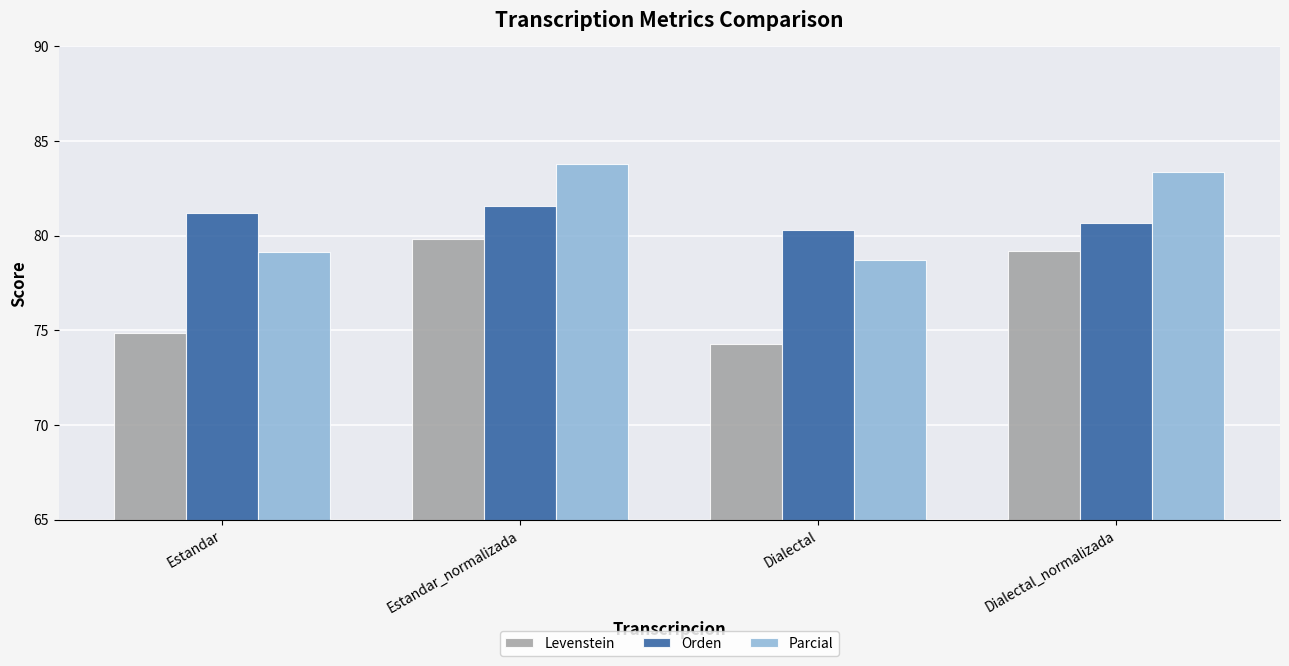

How many bars are there in total?

12